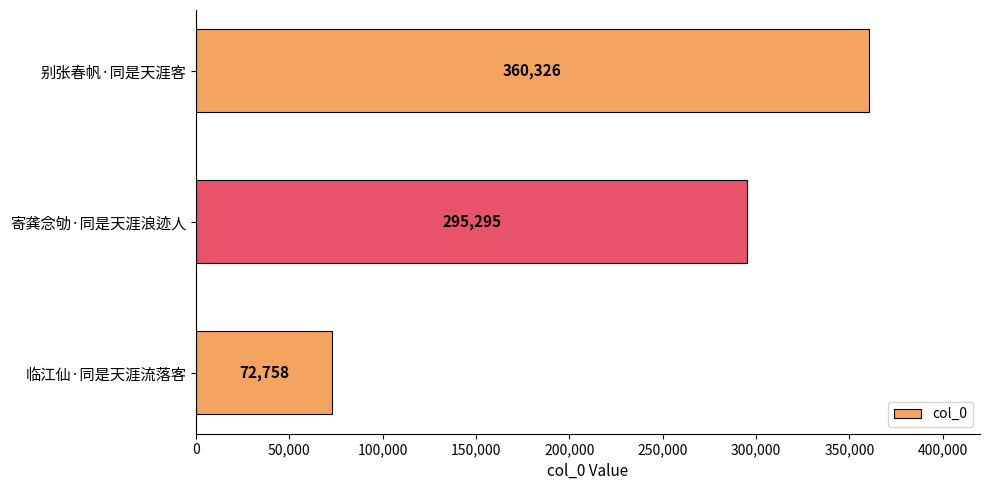

What is the change in value from 临江仙·同是天涯流落客 to 别张春帆·同是天涯客?

+287568